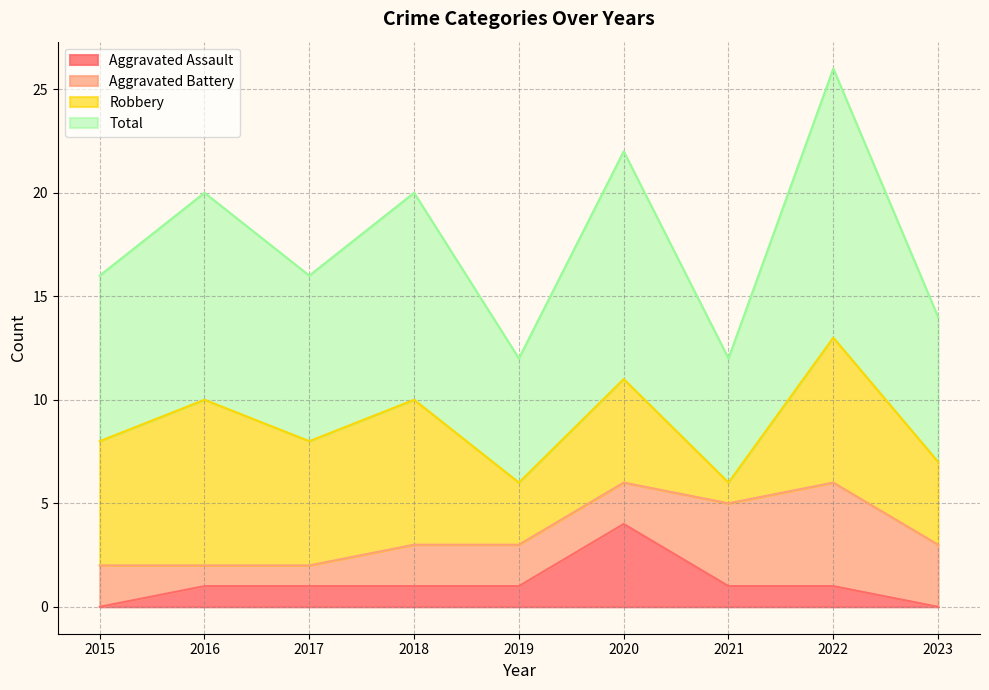

True or false: Total has more than 1 points higher than both neighbors.

True